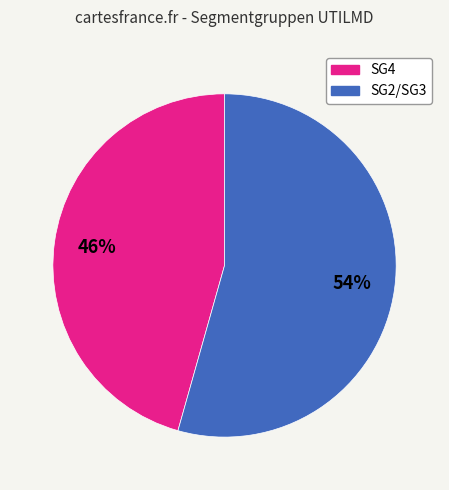

Is it true that SG2/SG3 is 54% of the pie?

True